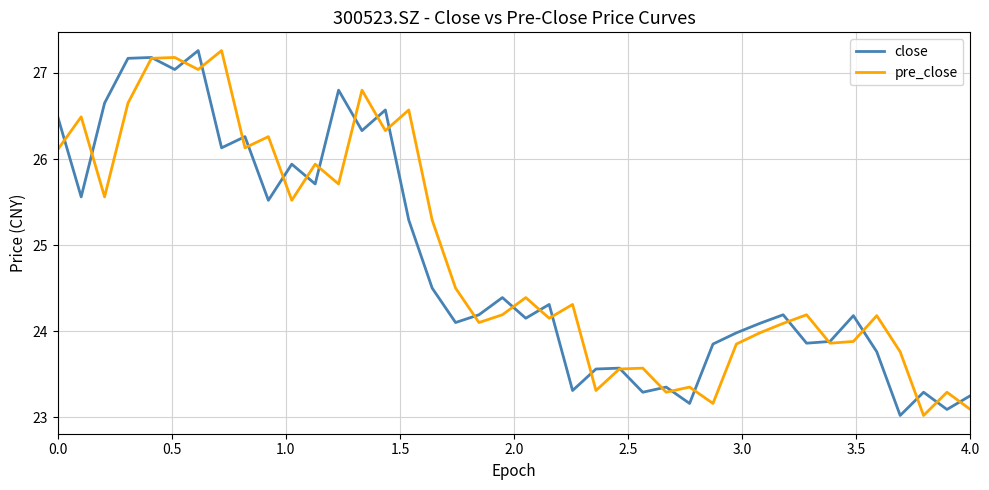

What is the greatest value displayed?

27.3